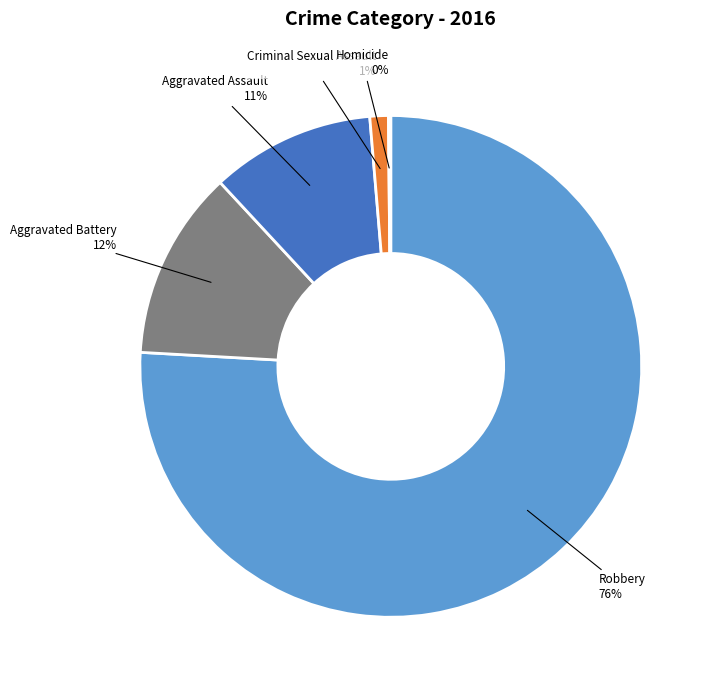

To the nearest percent, what is the difference between the largest and smallest slice percentages?

76%